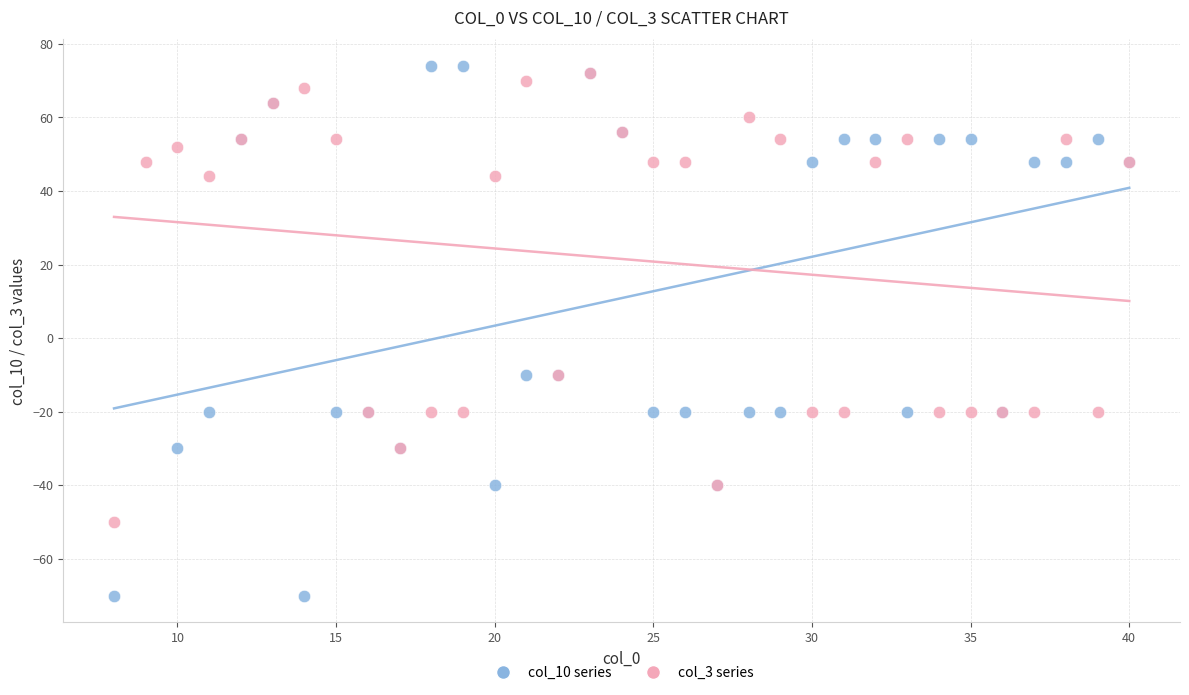

Which series reaches the minimum Y coordinate?

col_10 series